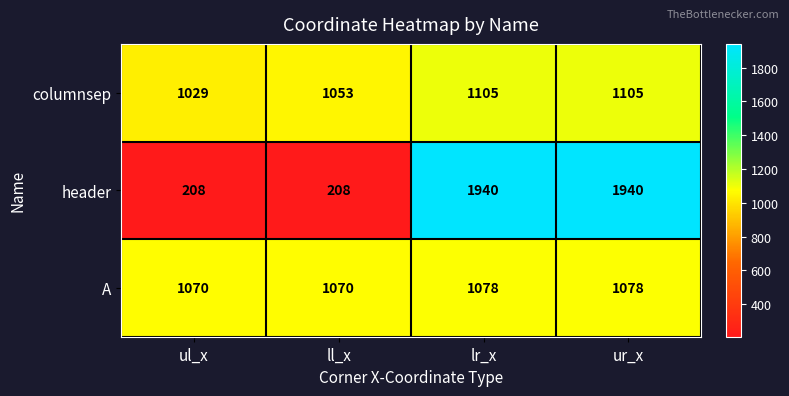

At how many categories does at least one series exceed 689?

4